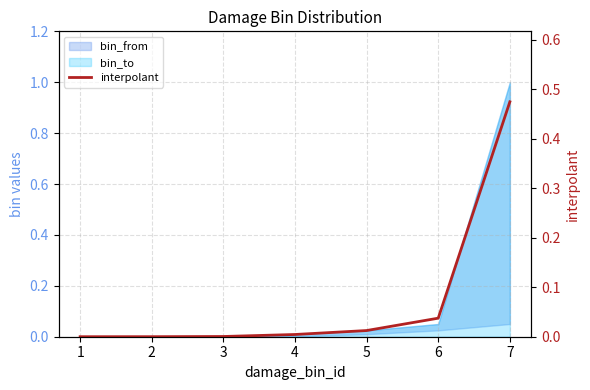

List the labels in order of value, smallest first.

1, 2, 3, 4, 5, 6, 7